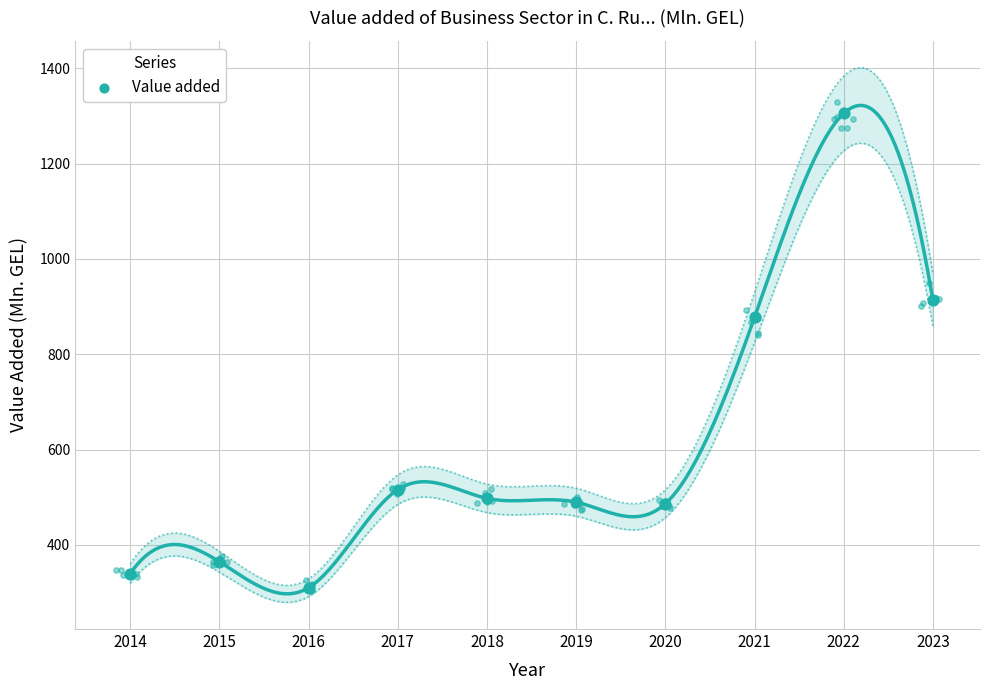

Approximately how many times larger is the value at 2016 compared to 2018?

0.6